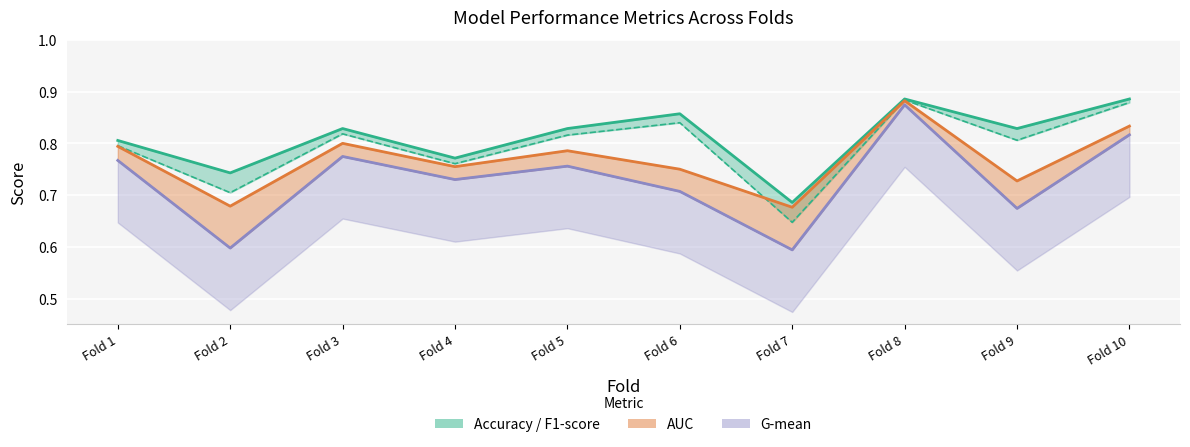

True or false: accuracy_line and auc_line intersect in this chart.

False